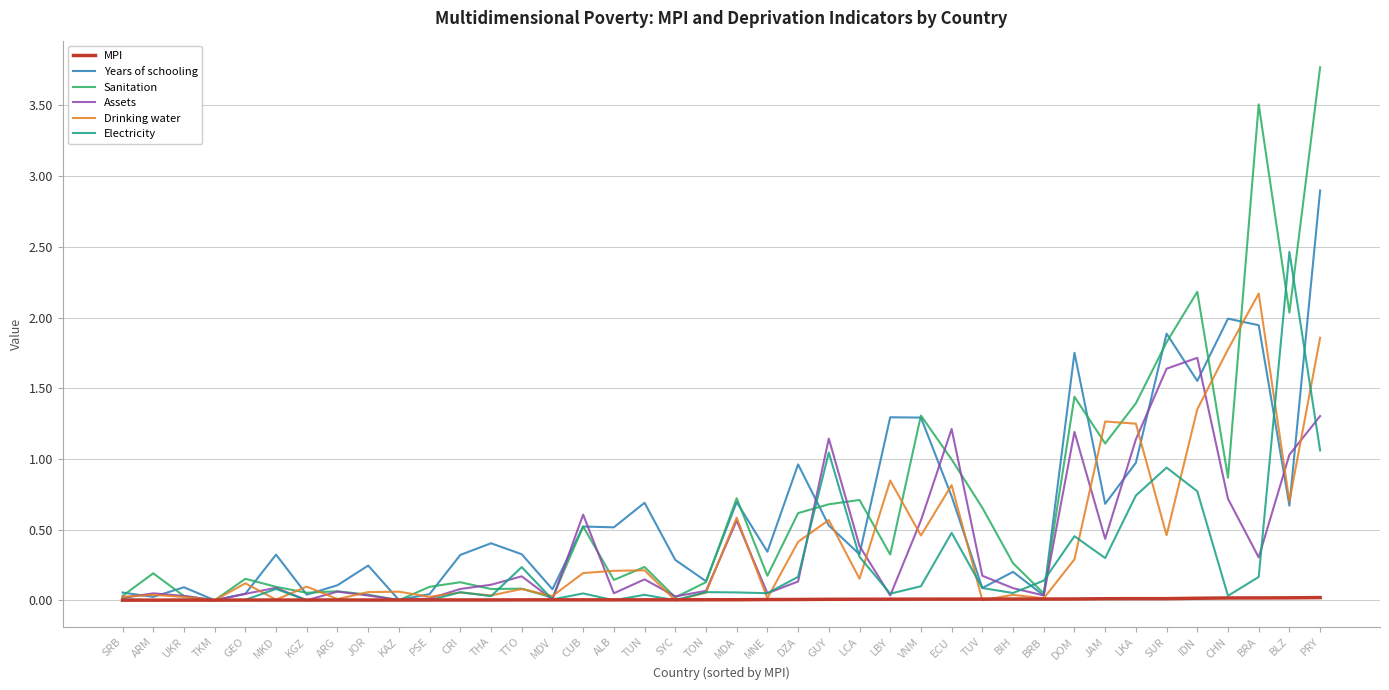

At which category is the sum across all series the highest?

PRY